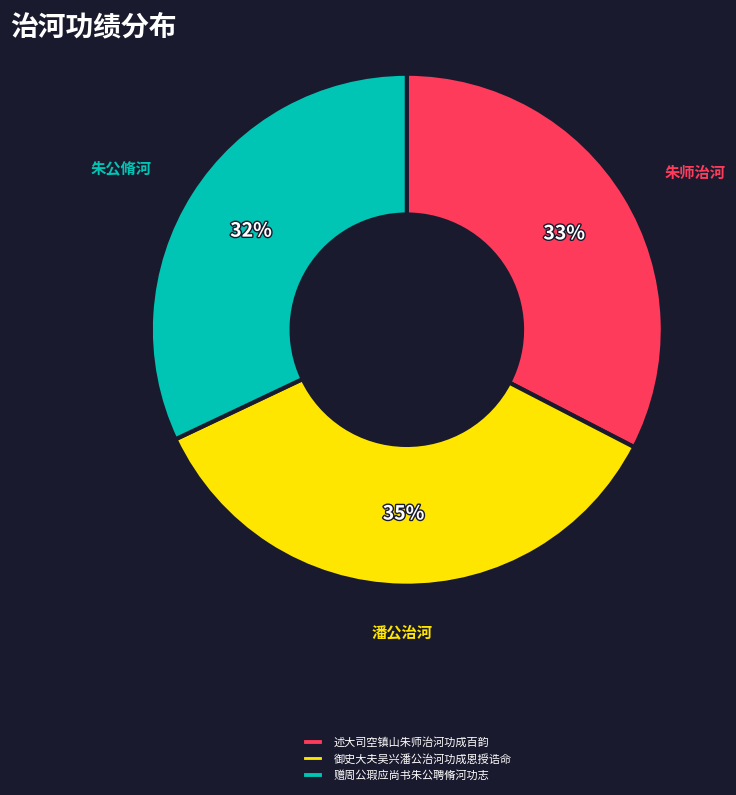

Is there any slice that represents more than half of the pie?

No